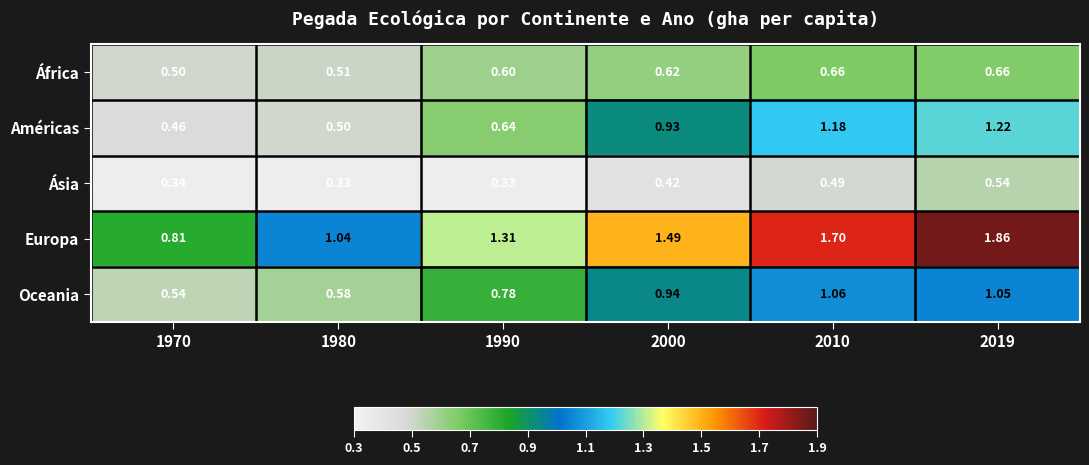

Which series has the widest spread of values?

Europa